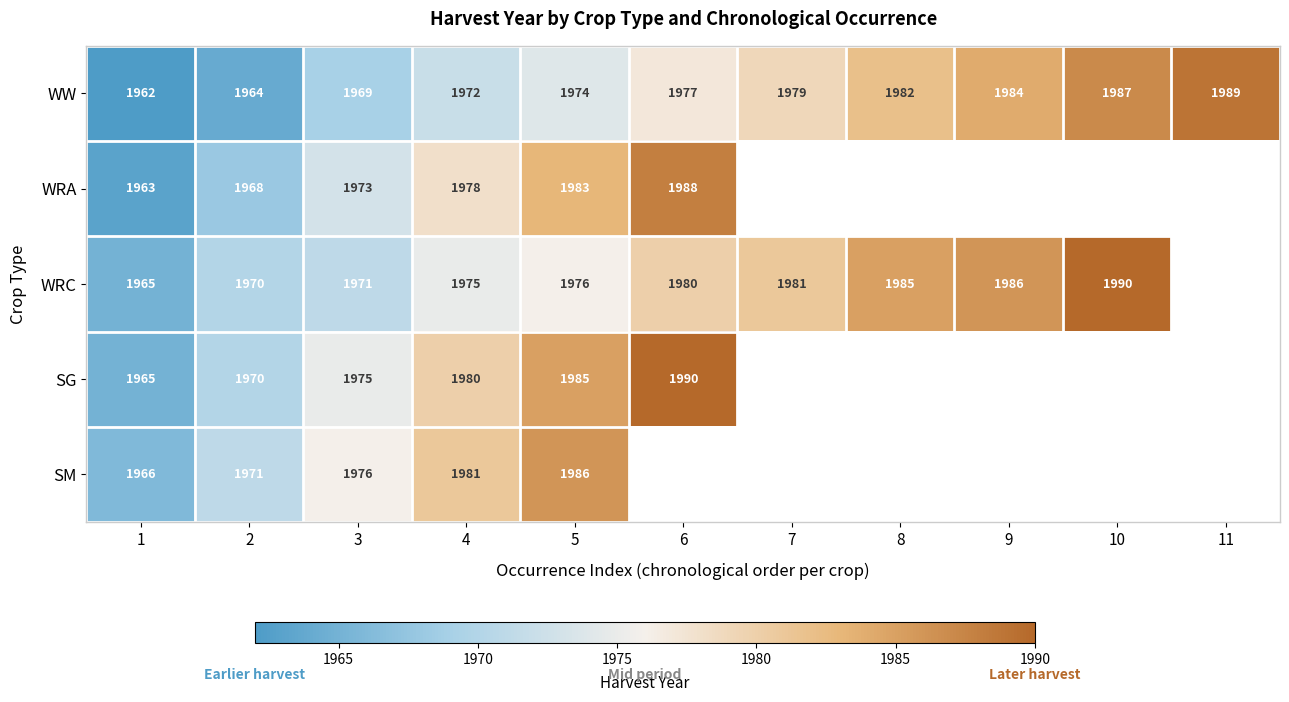

The WW series shows 2643 at 9. True or false?

False